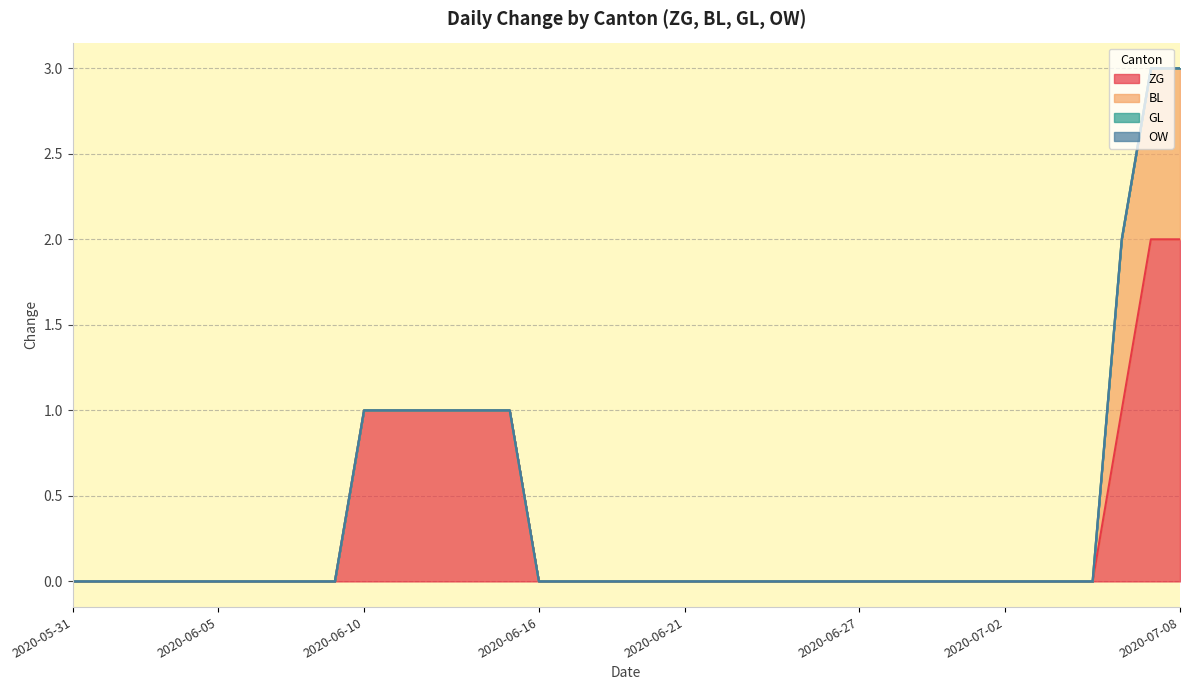

How many values in the ZG series exceed 0?

9